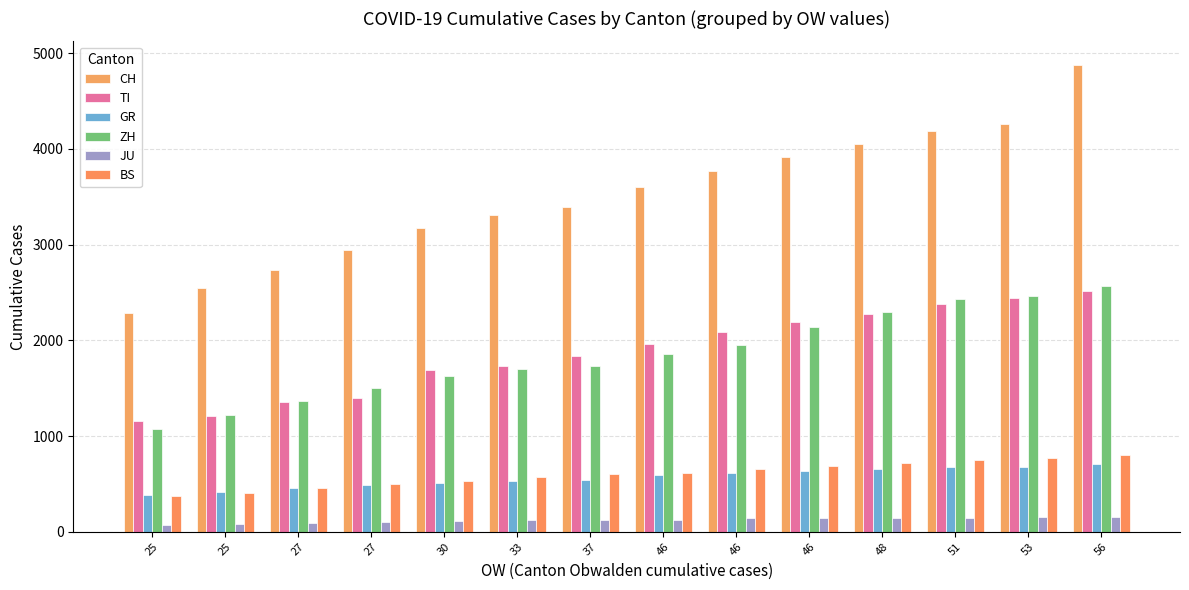

Rank the series by their maximum value, from lowest to highest.

JU, GR, BS, TI, ZH, CH